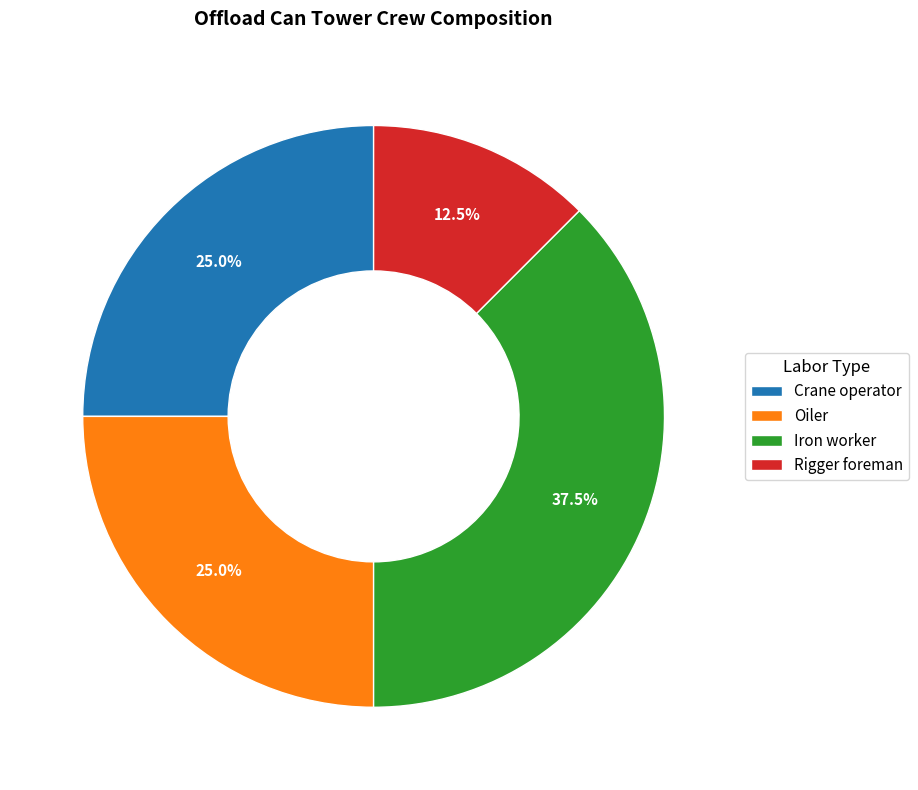

Which category has the biggest portion of the pie?

Iron worker